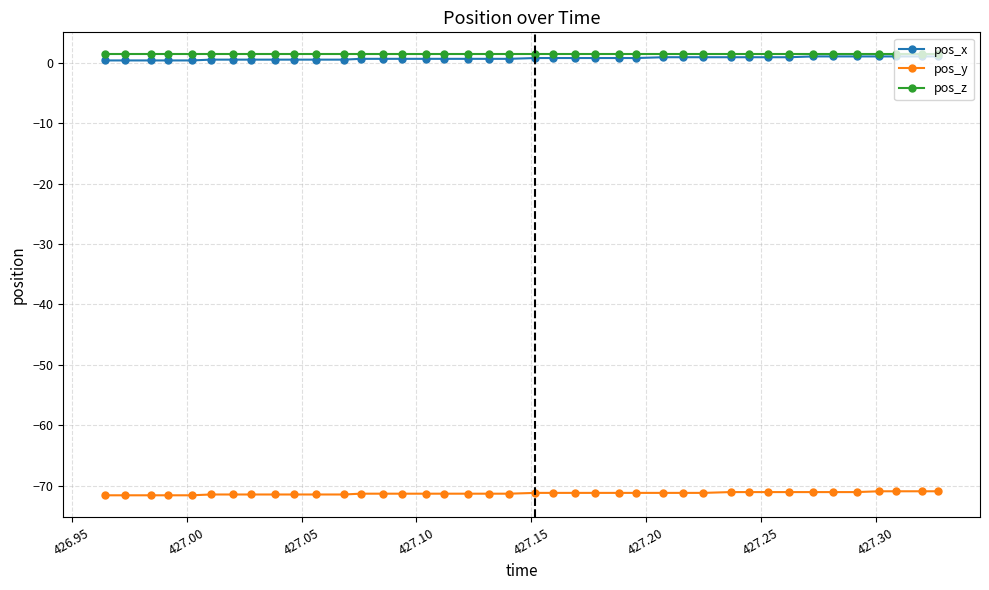

True or false: pos_y and pos_x intersect in this chart.

False